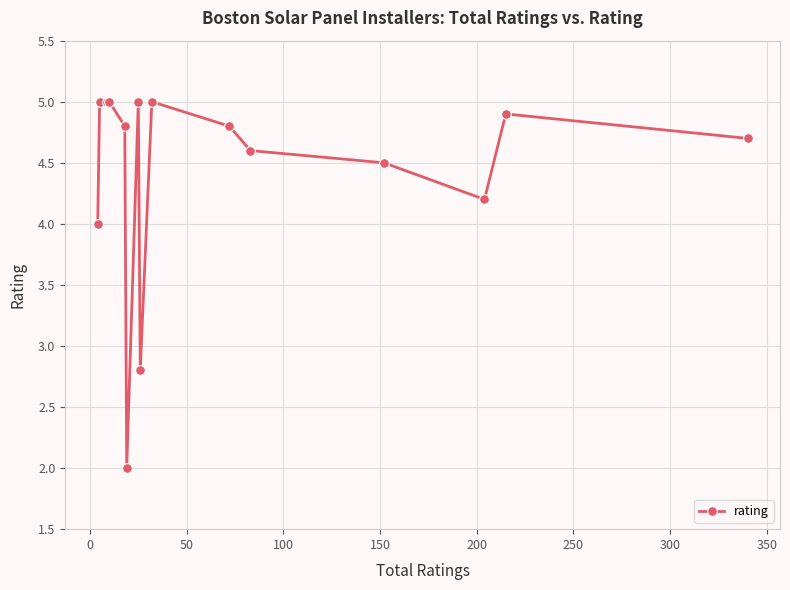

Is it true that the value at 100 is 8.7?

False